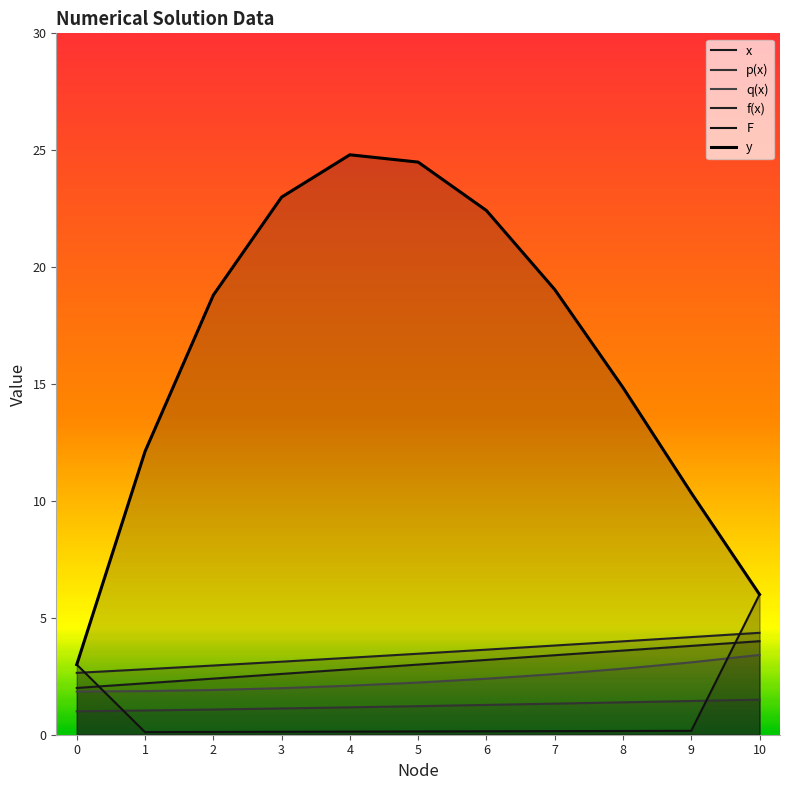

True or false: q(x) and f(x) intersect in this chart.

False